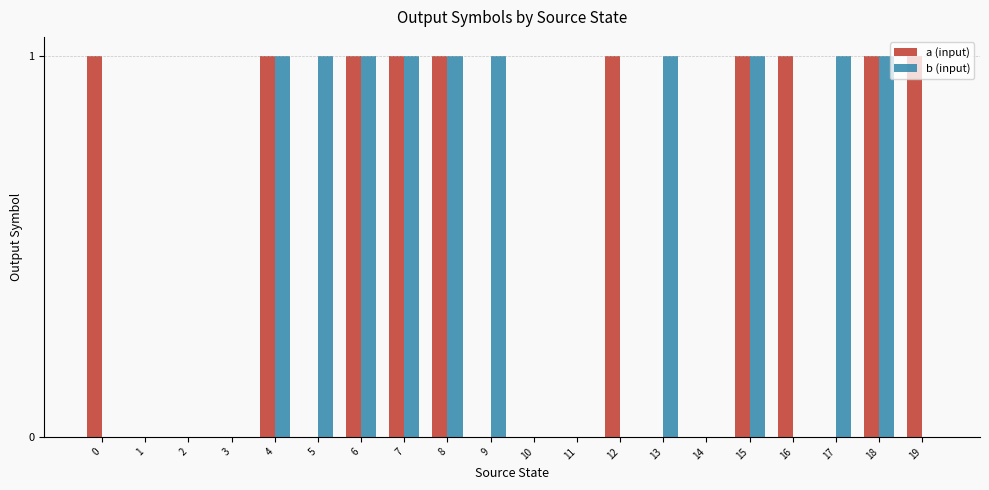

Between 11 and 16, which series saw the biggest shift?

a (input)